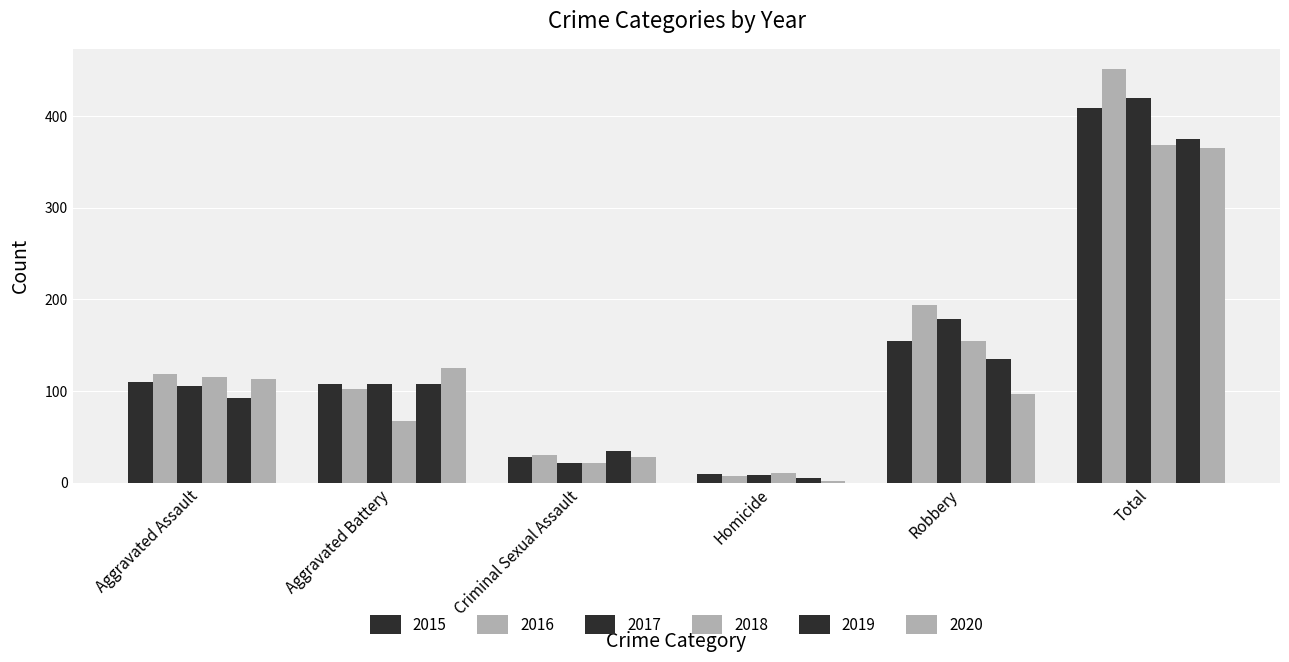

What is the sum of all 2019 values?

750